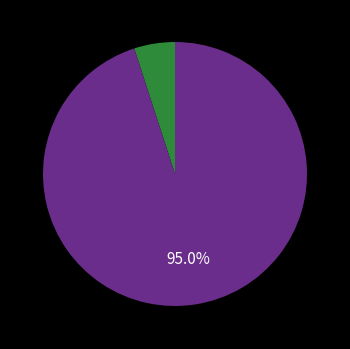

Is there any slice that represents more than half of the pie?

Yes